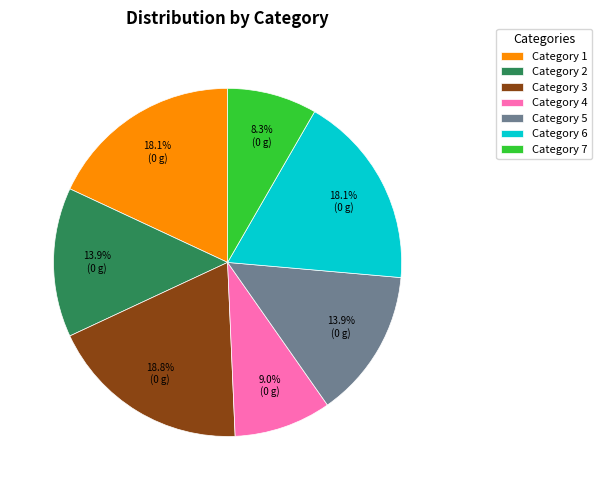

Count the number of slices in the pie.

7